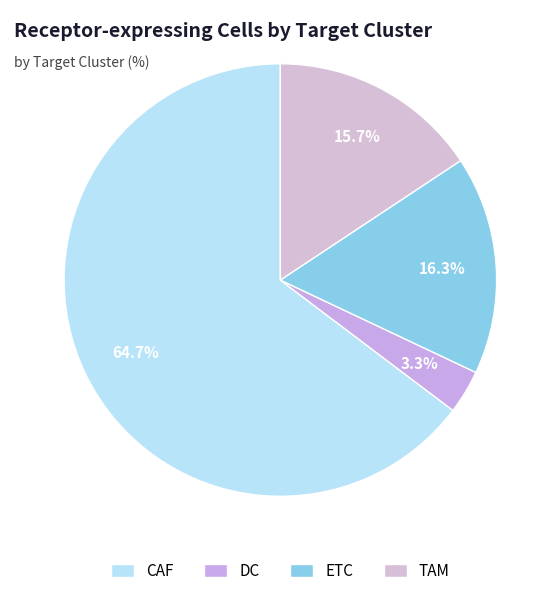

How many slices are in this pie chart?

4